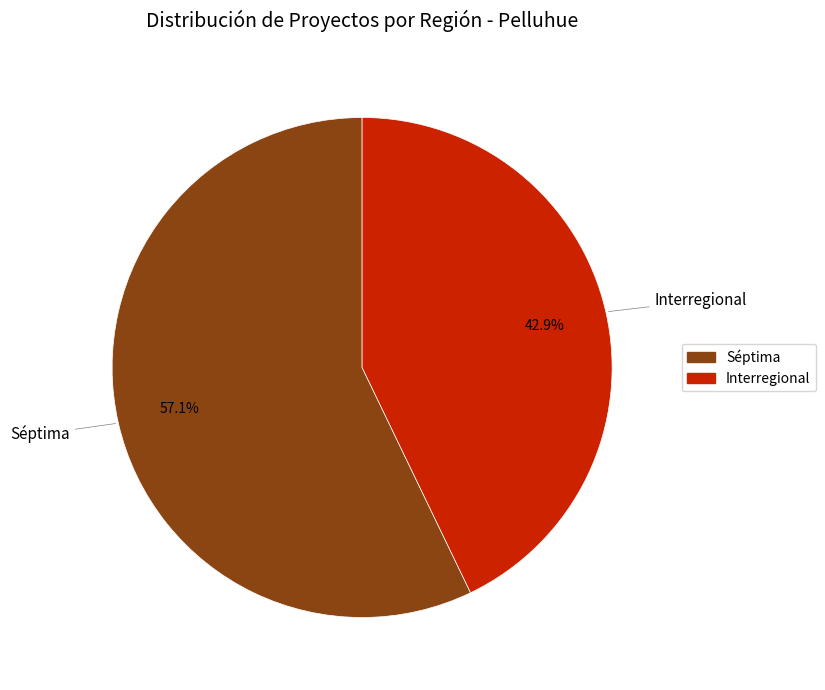

What percentage is NOT represented by Séptima?

42.9%